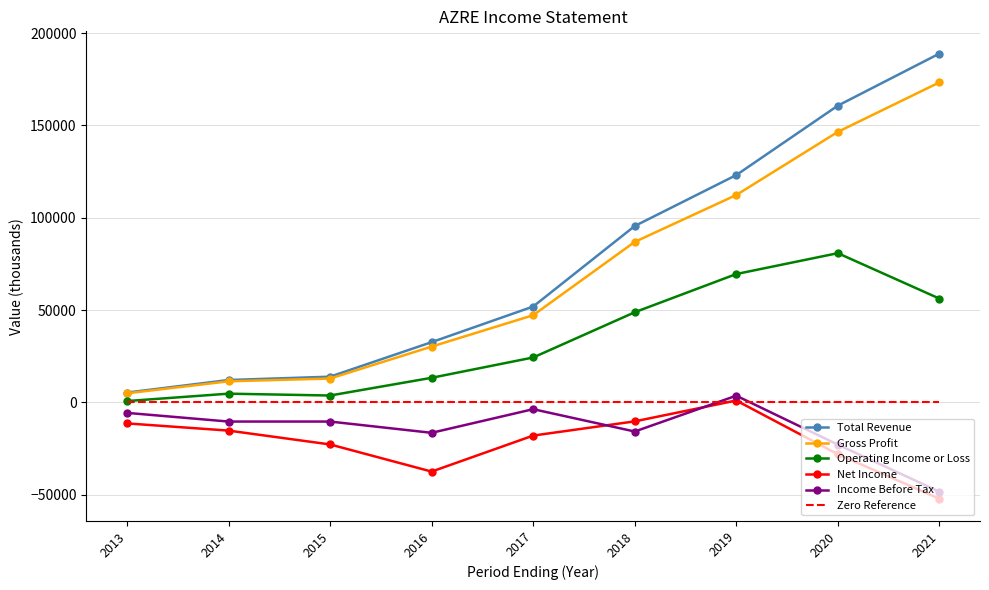

True or false: Net Income has a value of 1000 at 2019.

True